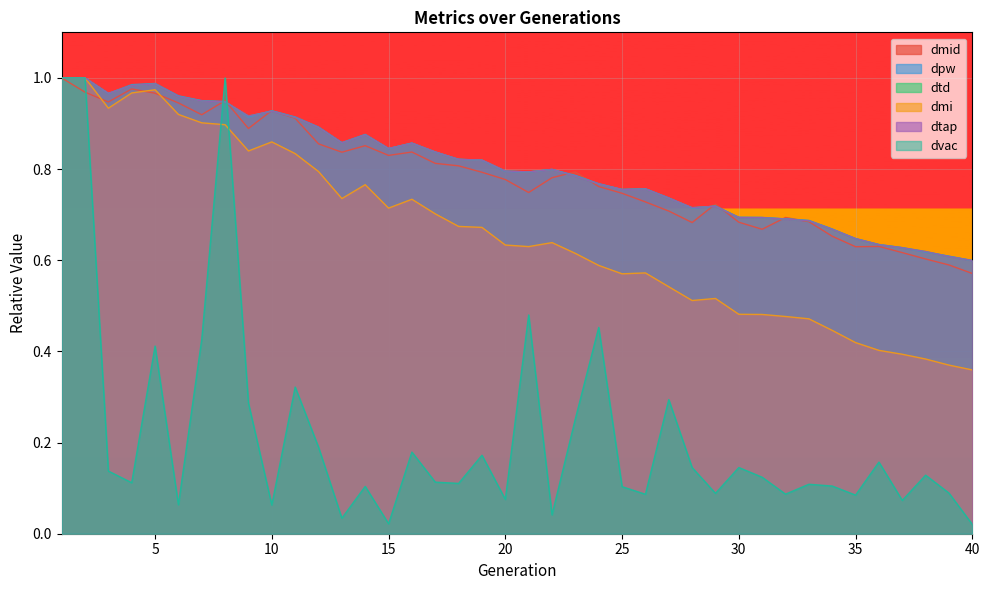

What is the value of the dvac point at the 2nd from the left?

1.0